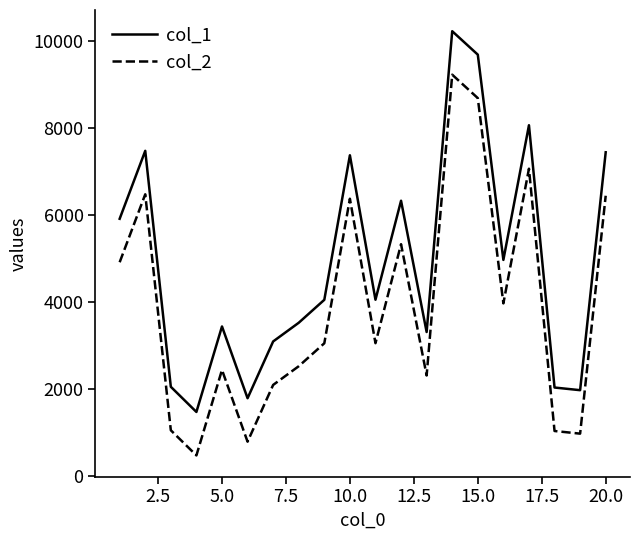

List the series in order of their peak value, lowest first.

col_2, col_1